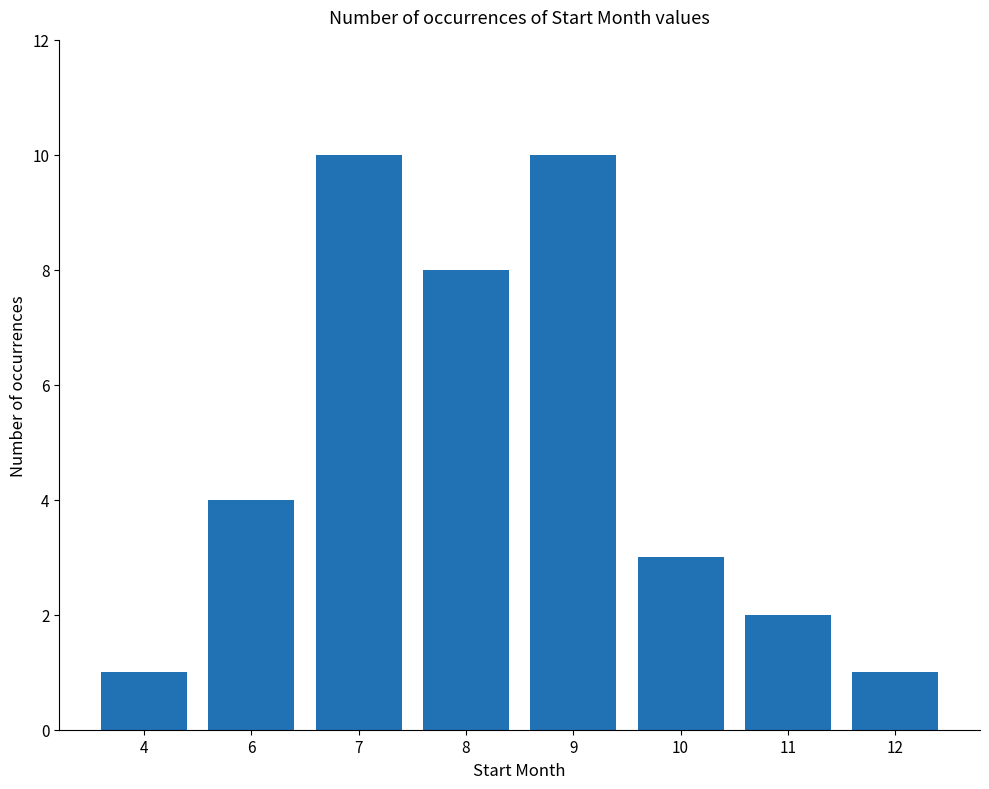

Is it true that the value at 11 is 1?

False